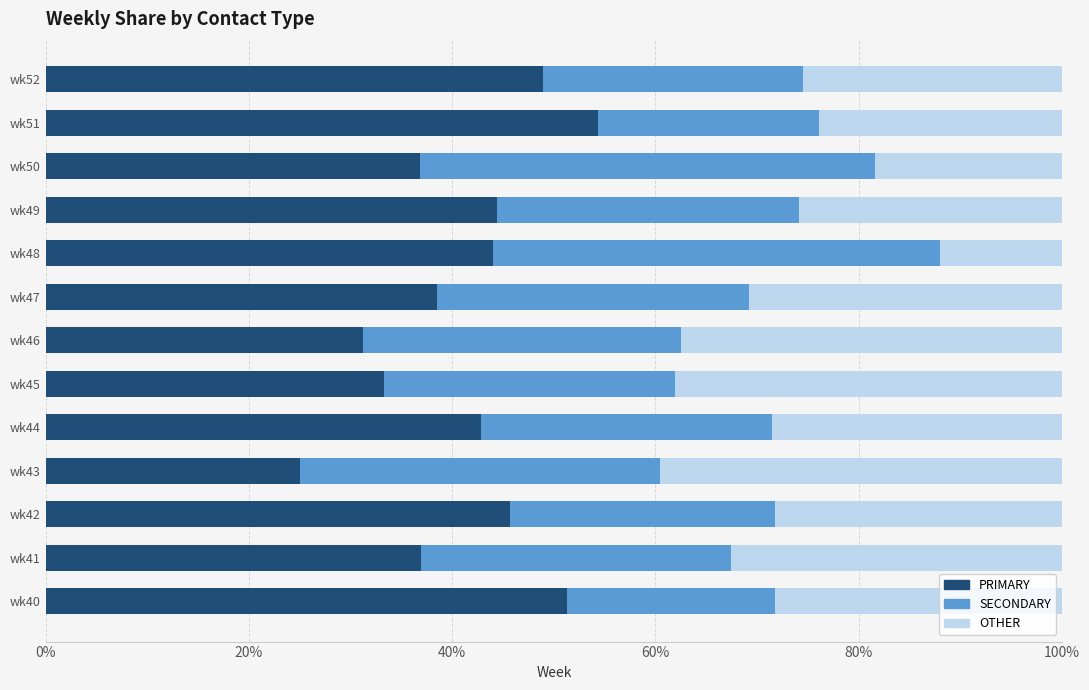

What is the sum of the PRIMARY values at wk50 and wk52?

85.8